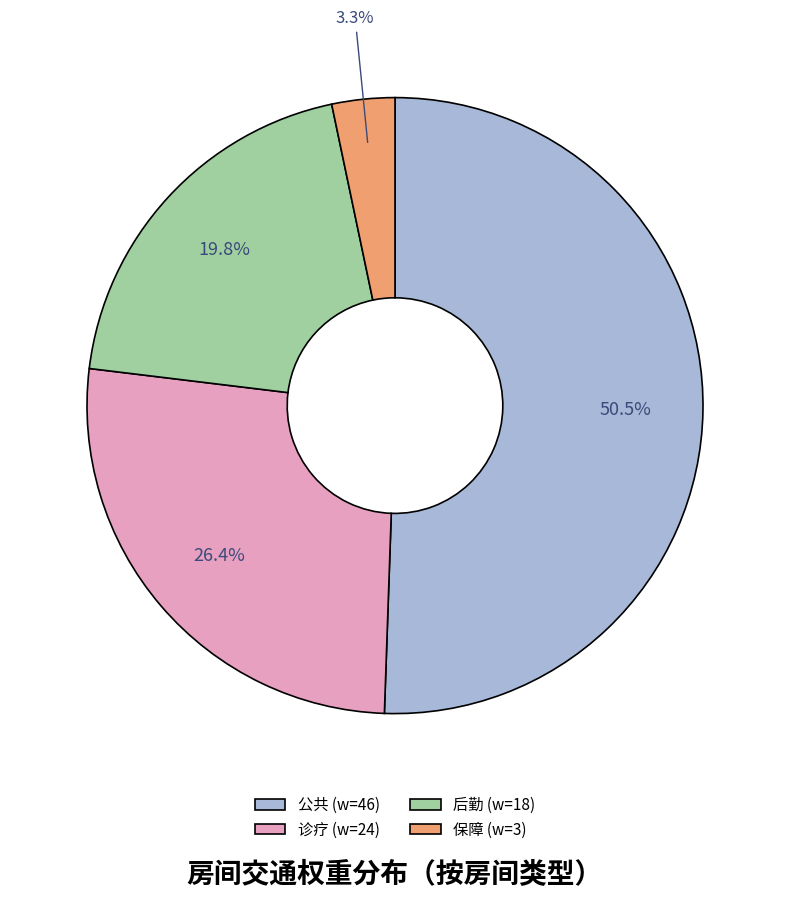

Which slice is the smallest?

保障 (w=3)